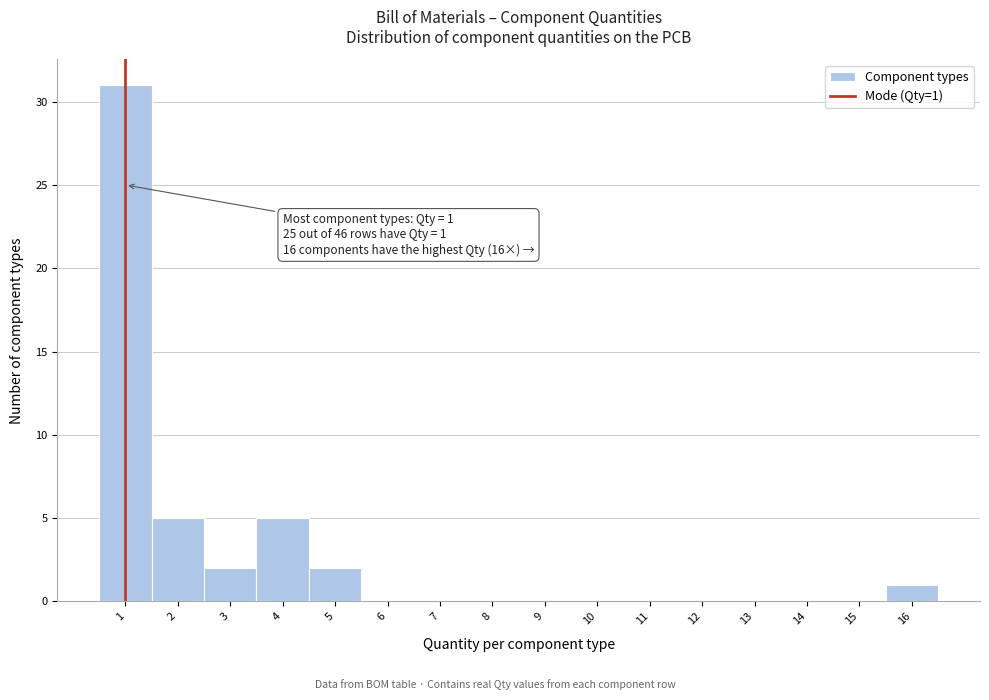

Which range on the x-axis has the tallest bar?

0.5 to 1.5